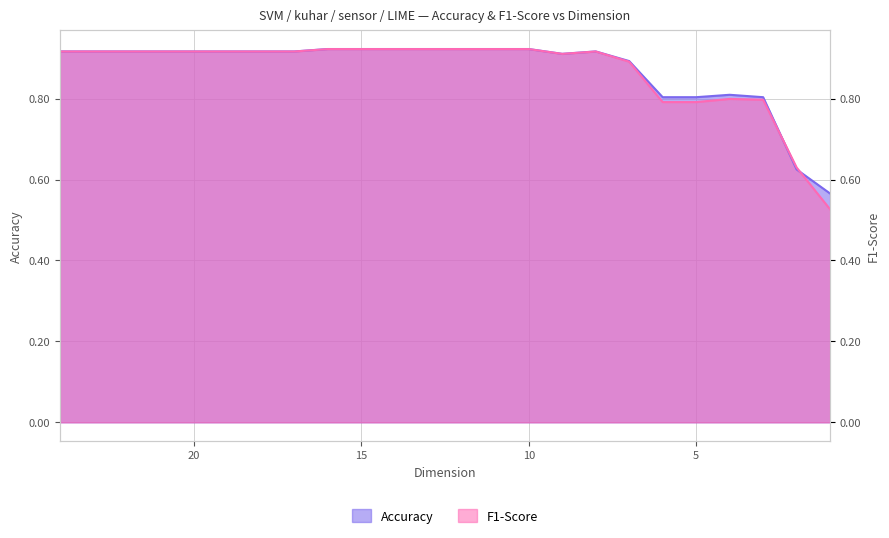

List the labels in order of F1-Score value, largest first.

16, 15, 14, 13, 12, 11, 10, 24, 23, 22, 21, 20, 19, 18, 17, 8, 9, 7, 4, 3, 6, 5, 2, 1